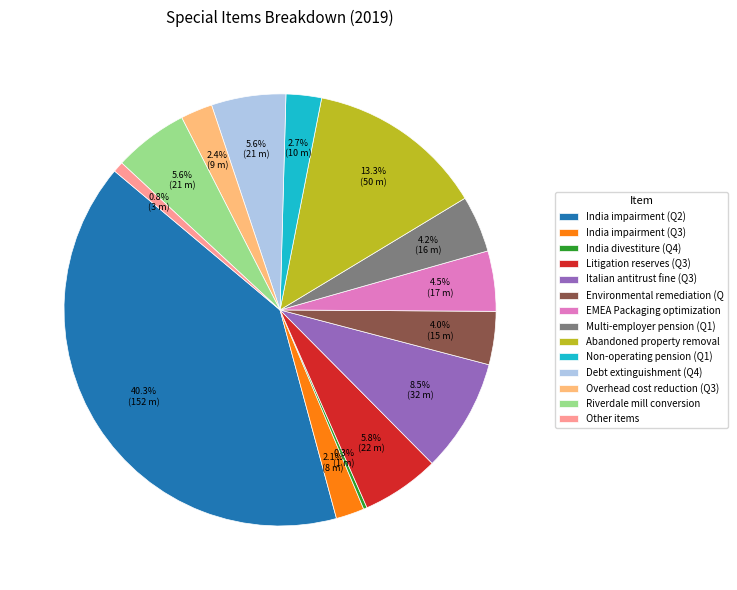

What portion of the pie excludes Abandoned property removal?

86.7%